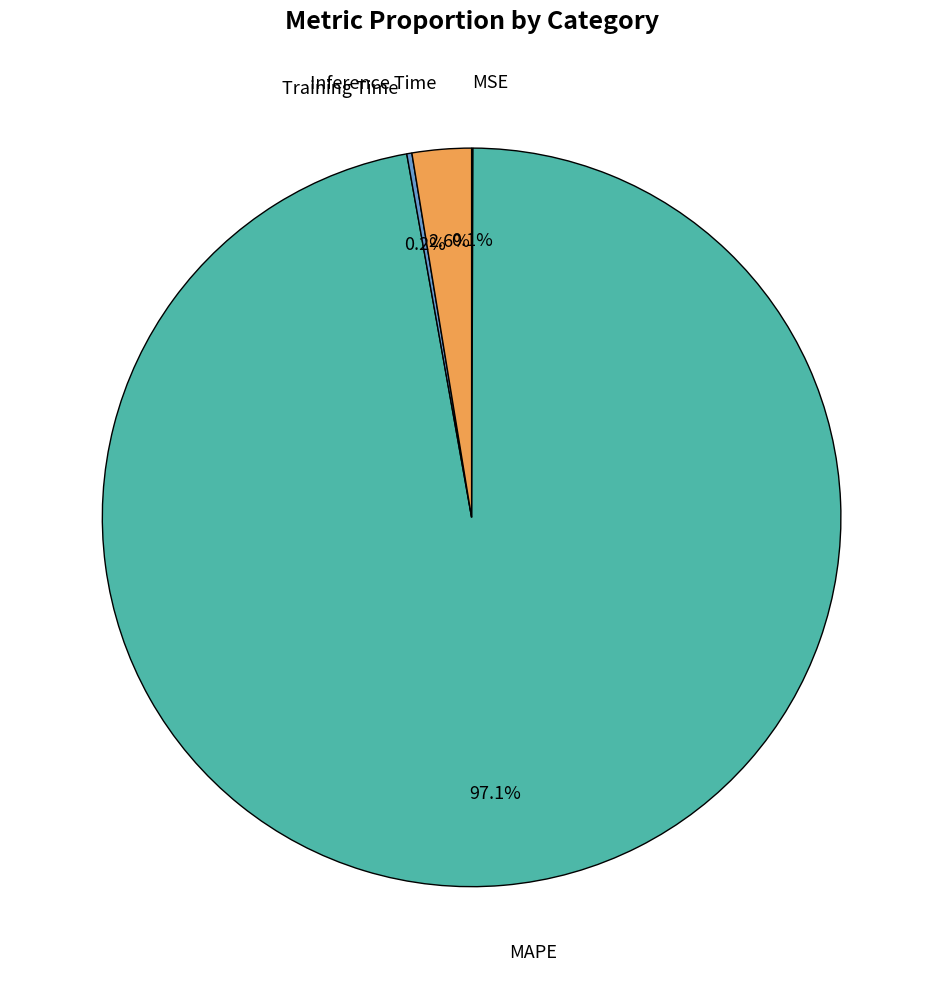

Does Inference Time account for over 50% of the chart?

No